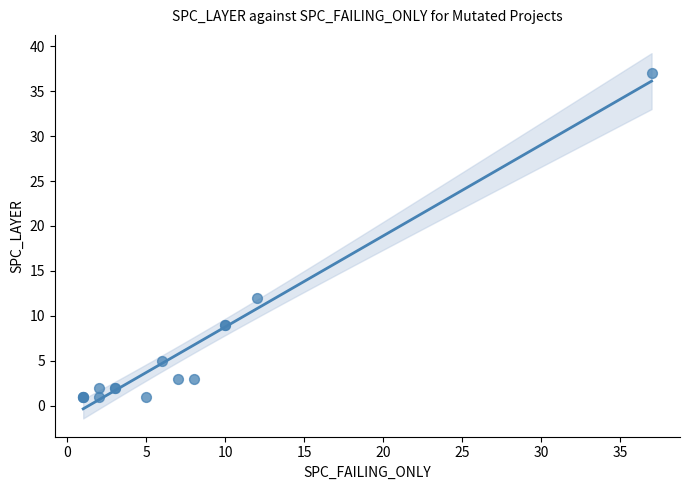

What Y value in the scatter plot is closest to 19?

12